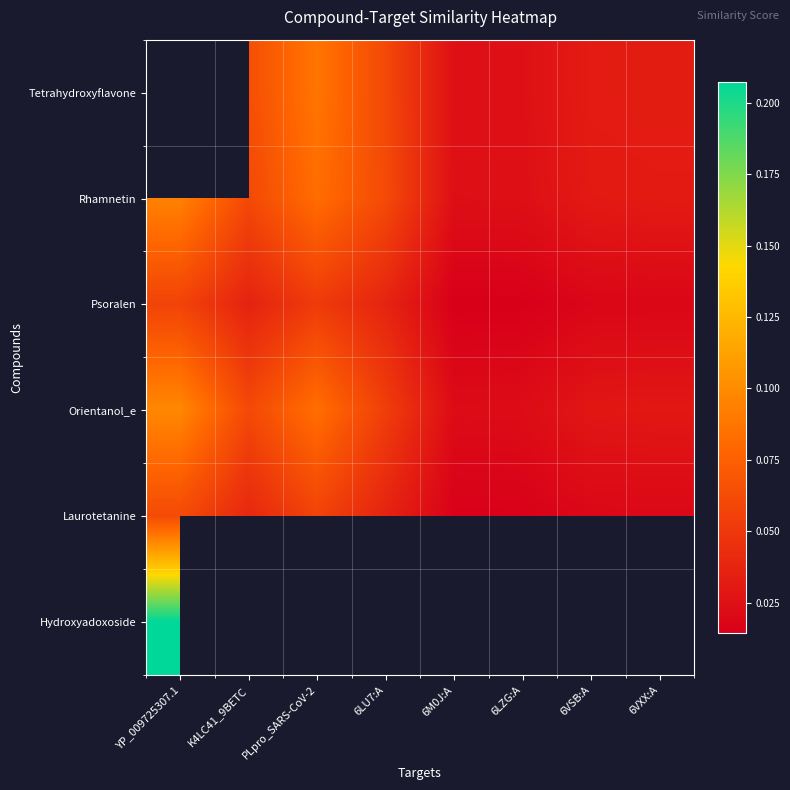

The value of Orientanol_e at PLpro_SARS-CoV-2 is 0.0. True or false?

False